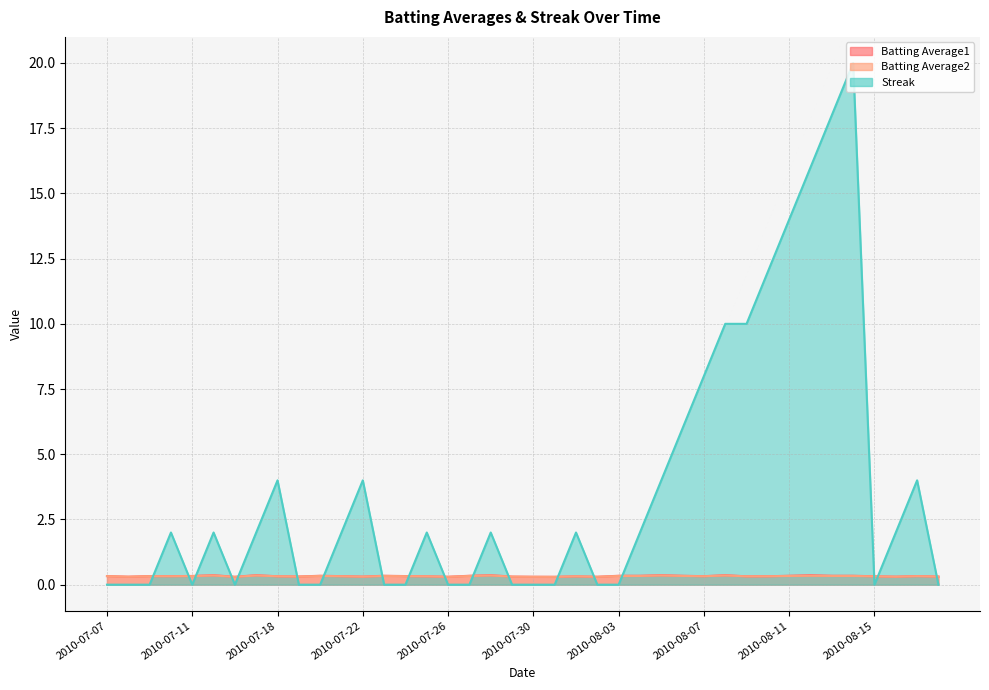

What is the sum of all Batting Average2 values?

13.0